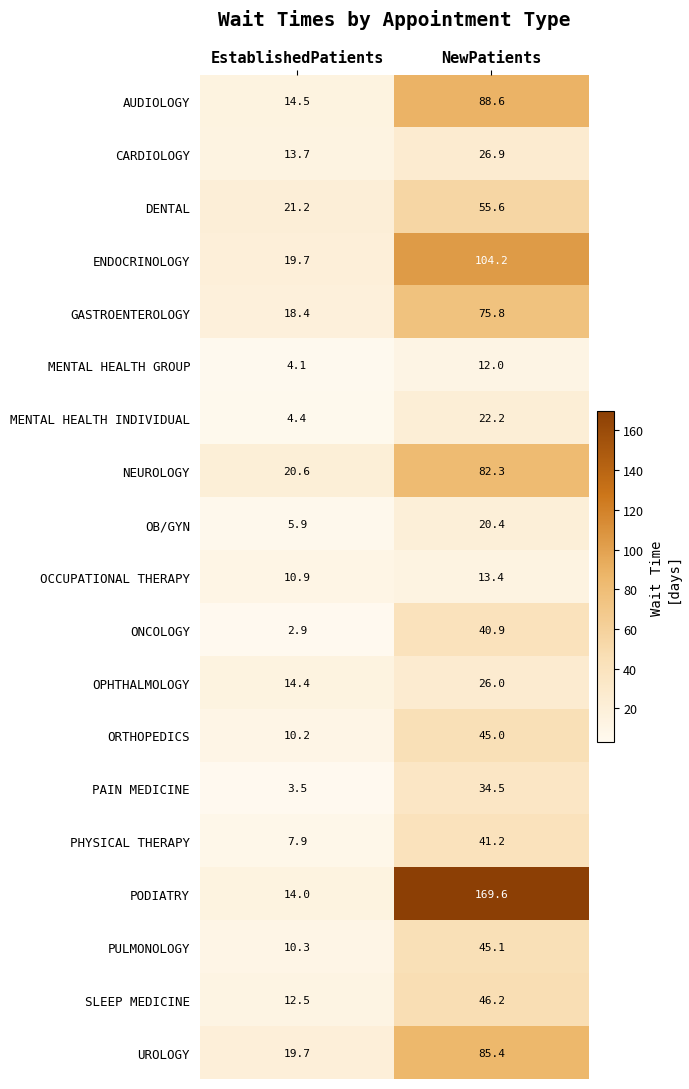

What is the sum of all OB/GYN values?

26.3